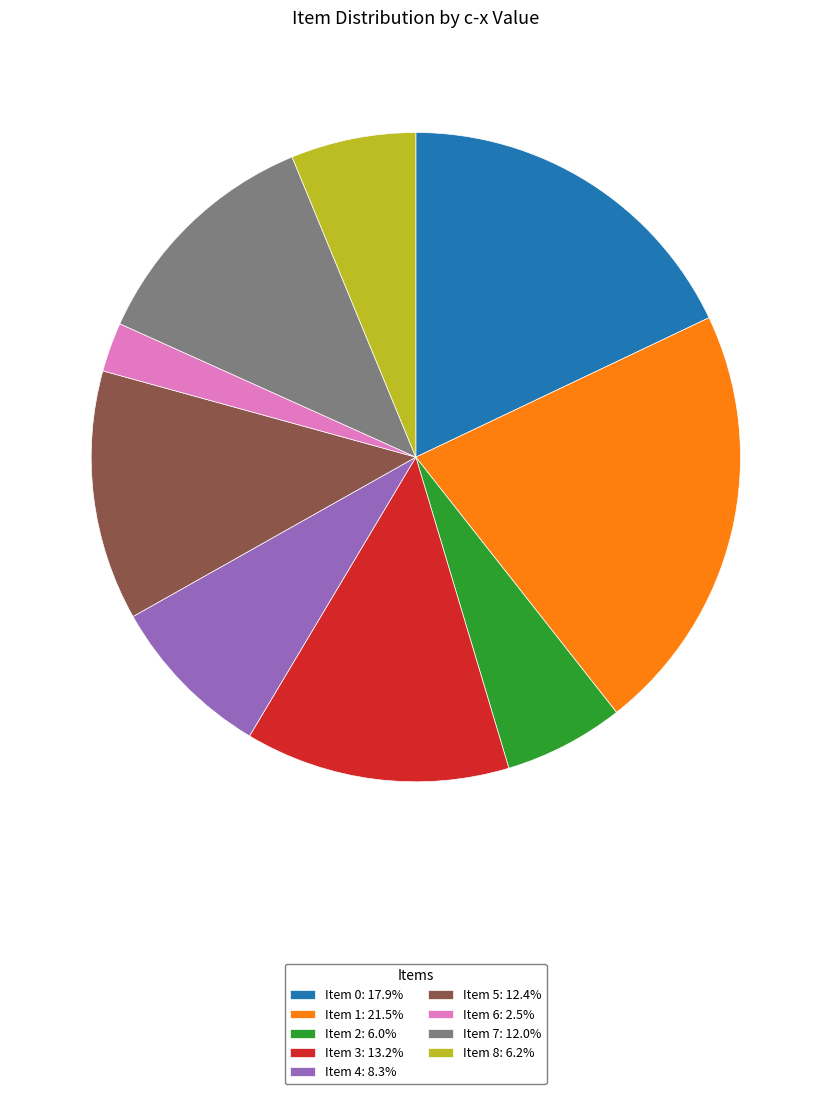

Which has a higher value, Item 7 or Item 0?

Item 0